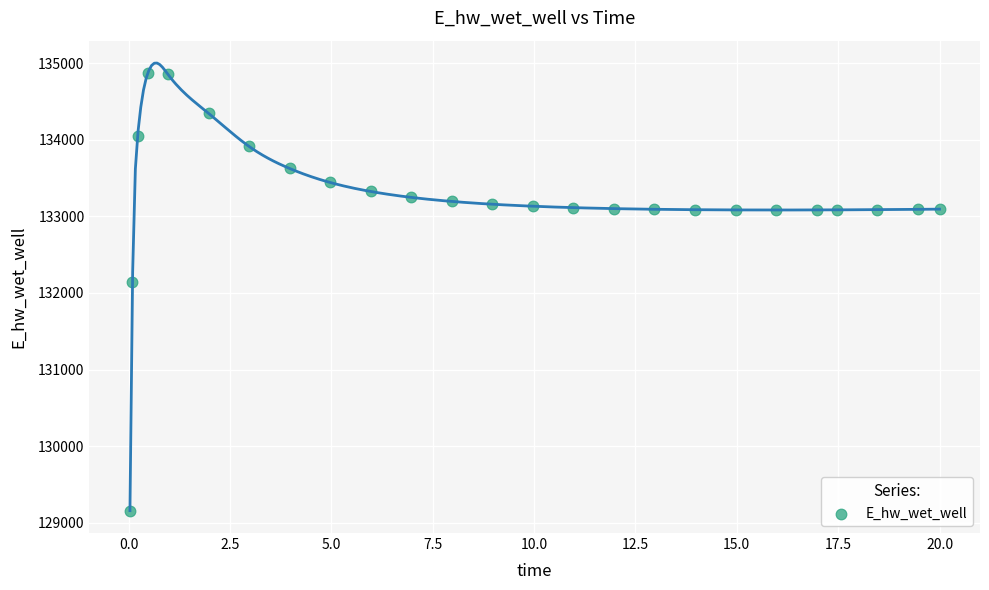

What is the range of X values (max minus min)?

20.0